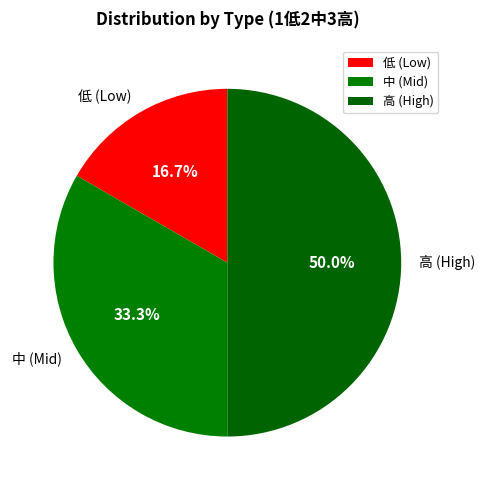

How many slices are in this pie chart?

3